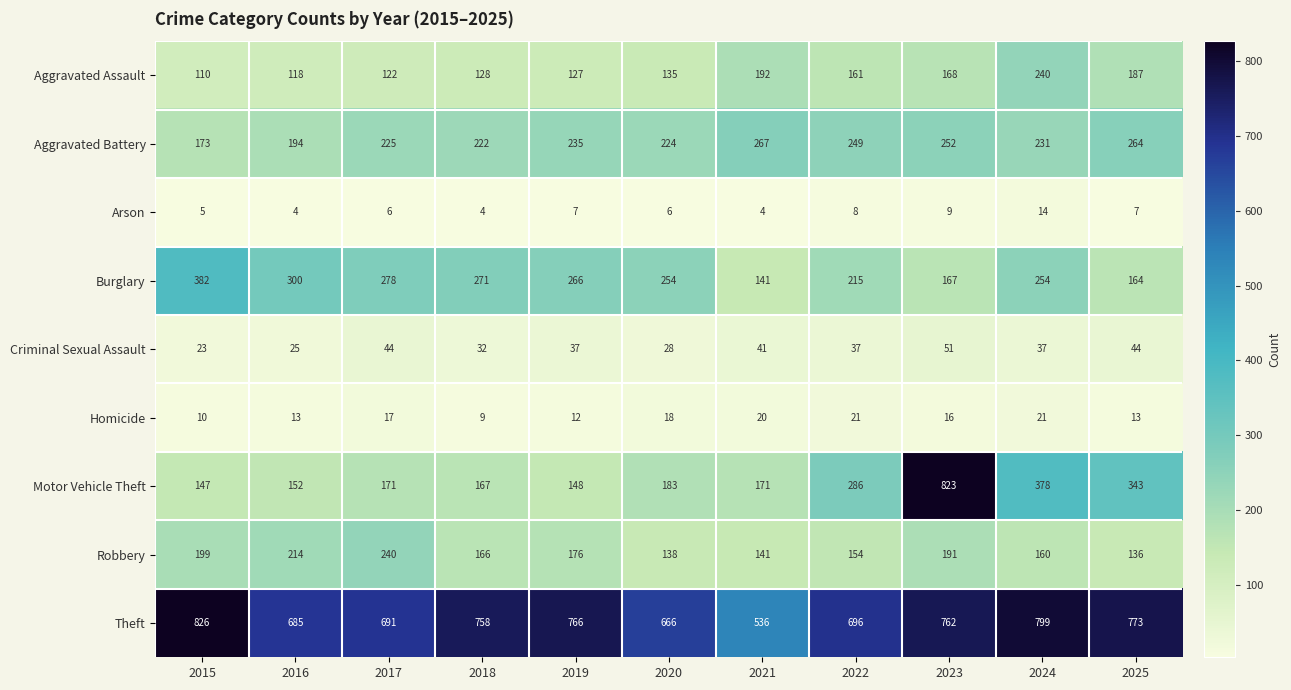

How many distinct data groups are displayed?

9